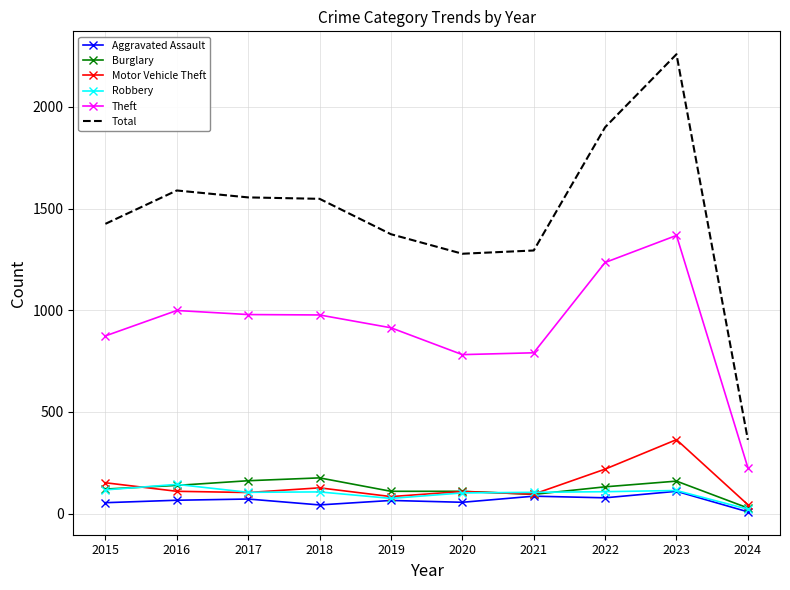

What are all the series names shown in the legend?

Aggravated Assault, Burglary, Motor Vehicle Theft, Robbery, Theft, Total